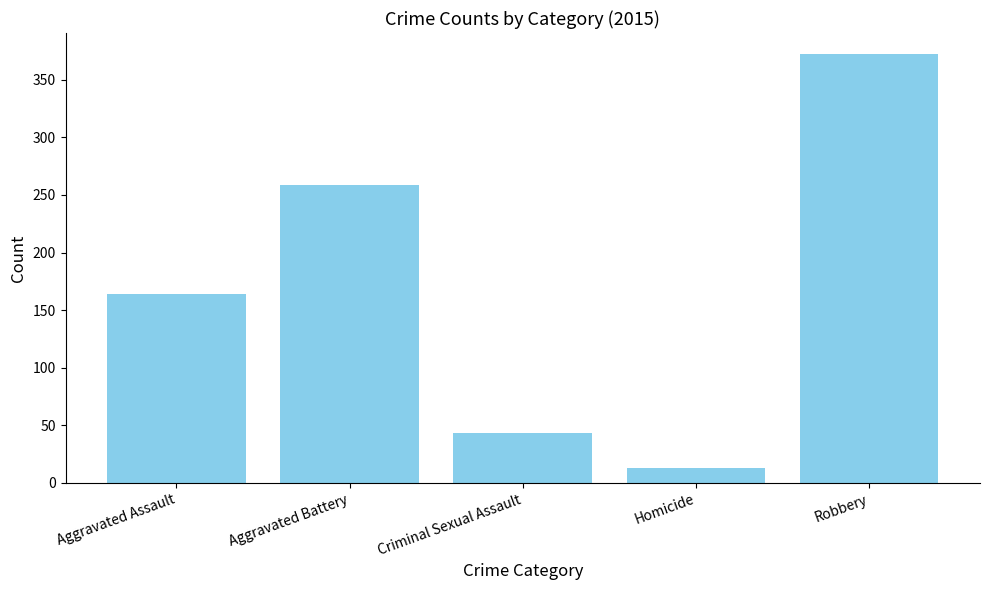

List the labels in order of value, largest first.

Robbery, Aggravated Battery, Aggravated Assault, Criminal Sexual Assault, Homicide